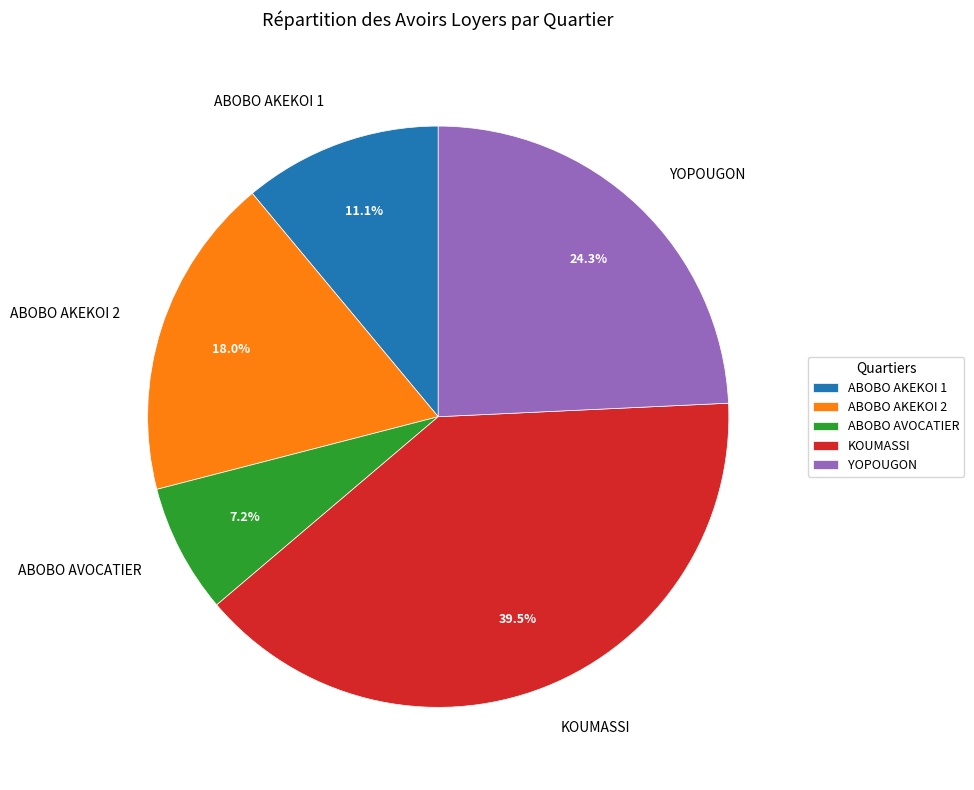

How many segments does this pie chart have?

5